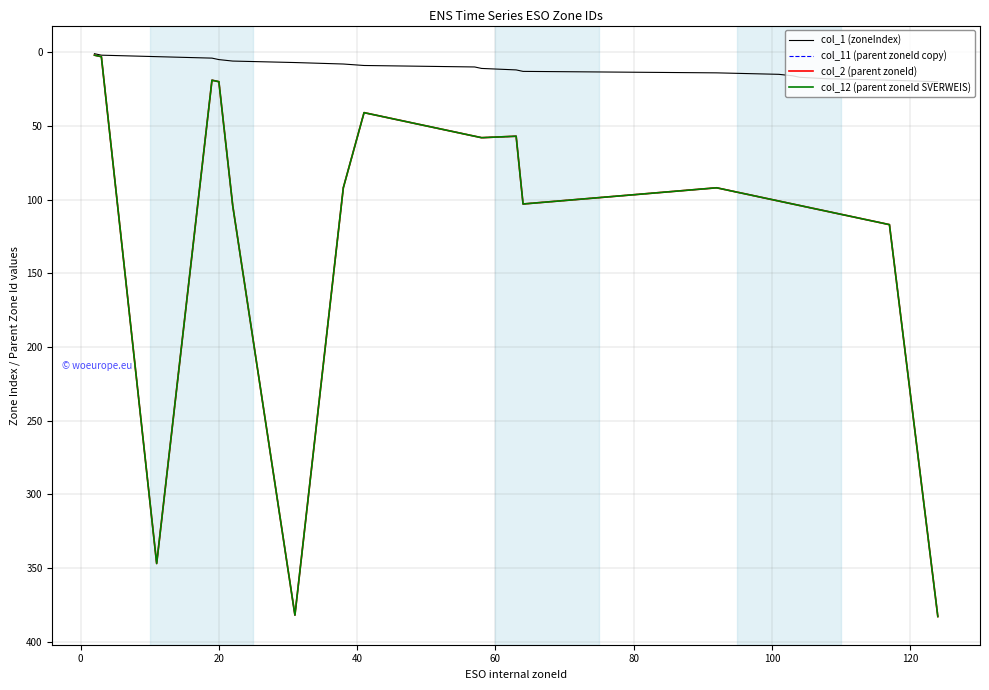

At how many categories does at least one series exceed 366?

2